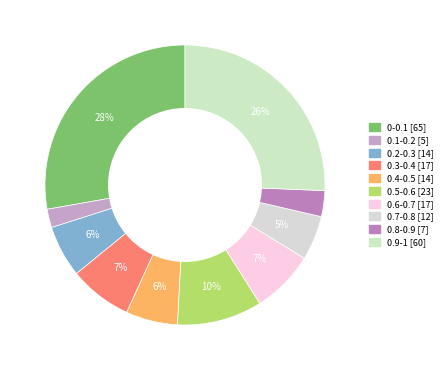

Rank the categories by value from lowest to highest.

0.1-0.2, 0.8-0.9, 0.7-0.8, 0.2-0.3, 0.4-0.5, 0.3-0.4, 0.6-0.7, 0.5-0.6, 0.9-1, 0-0.1